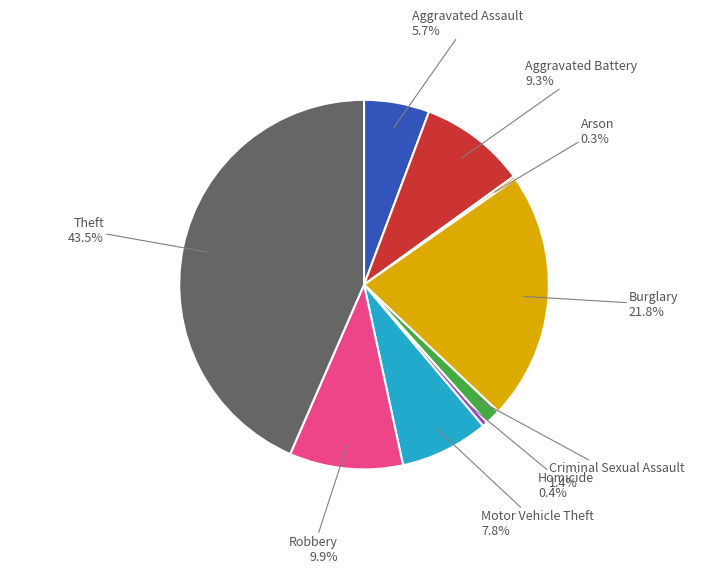

Which has a higher value, Motor Vehicle Theft or Aggravated Assault?

Motor Vehicle Theft